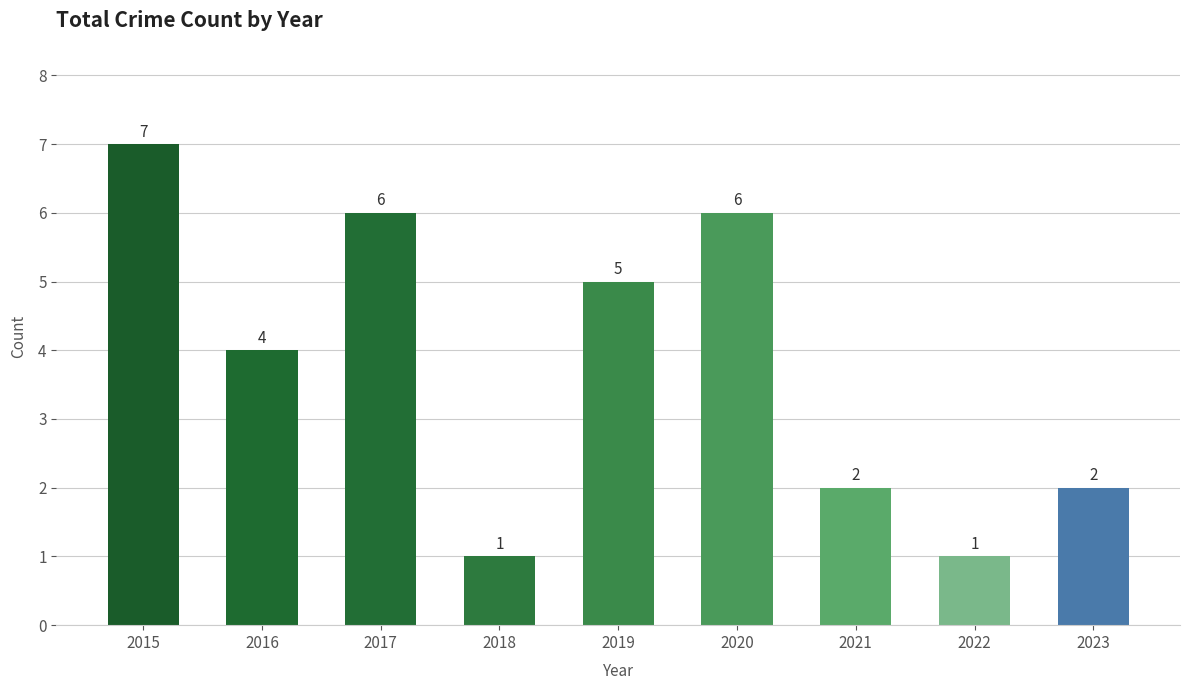

What is the approximate value at 2017?

6